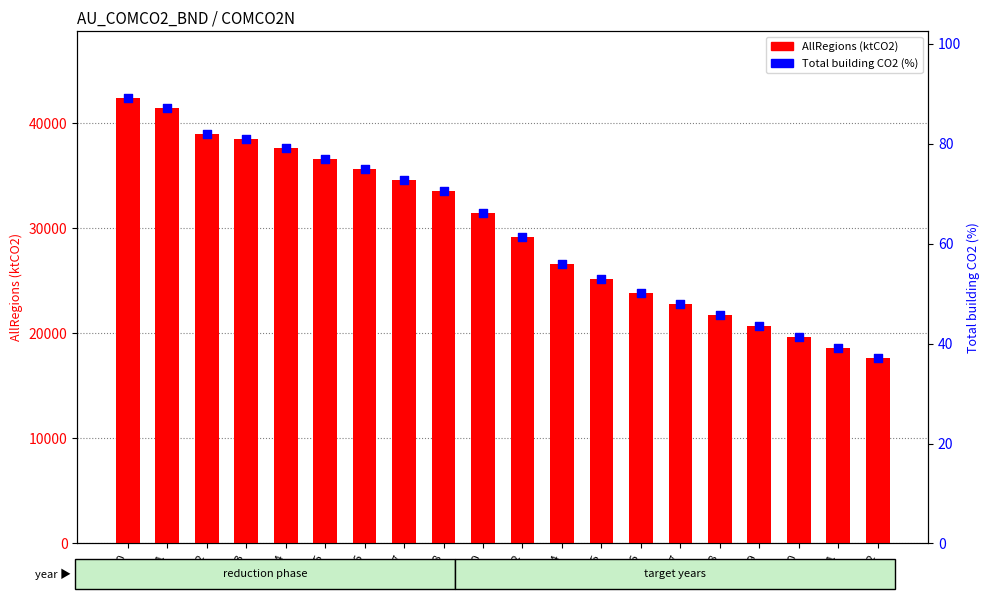

Which series contains the highest Y value?

AllRegions (ktCO2)